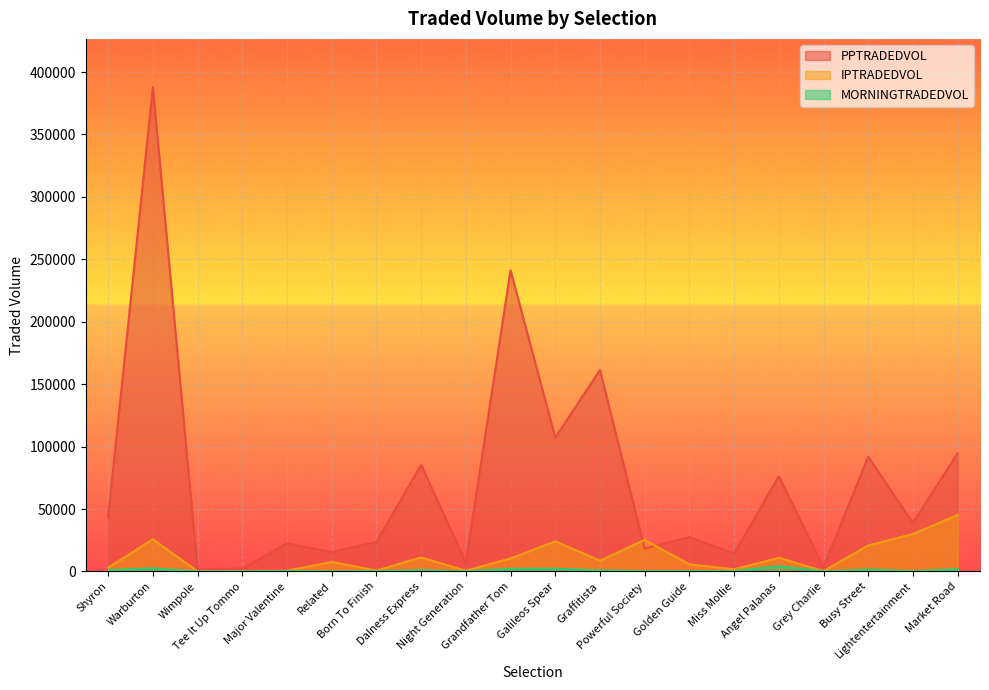

True or false: IPTRADEDVOL and PPTRADEDVOL cross at least once.

True